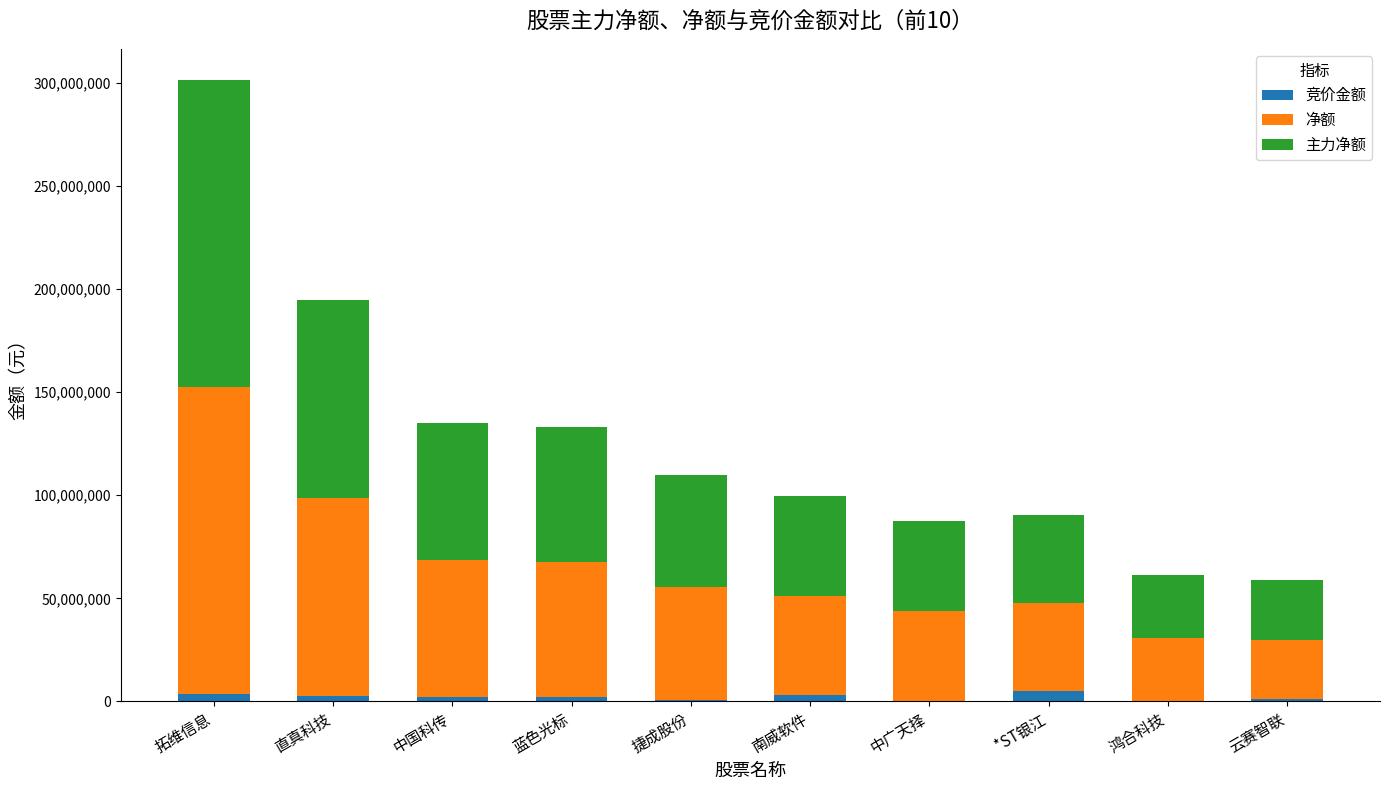

What is the sum of all 竞价金额 values?

20710475